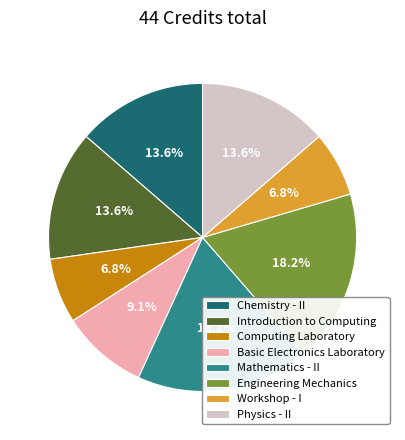

How much of the chart is everything except Computing Laboratory?

93.2%